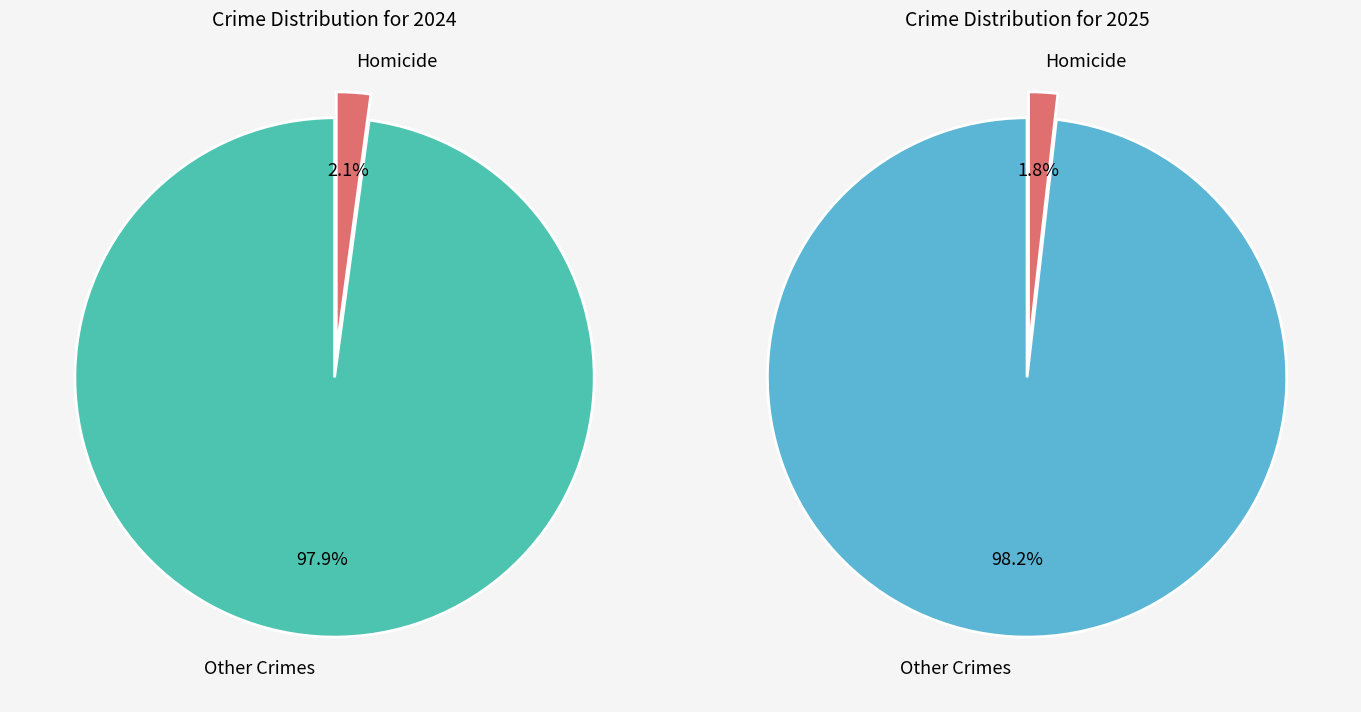

What is the smallest slice in the pie chart?

Homicide